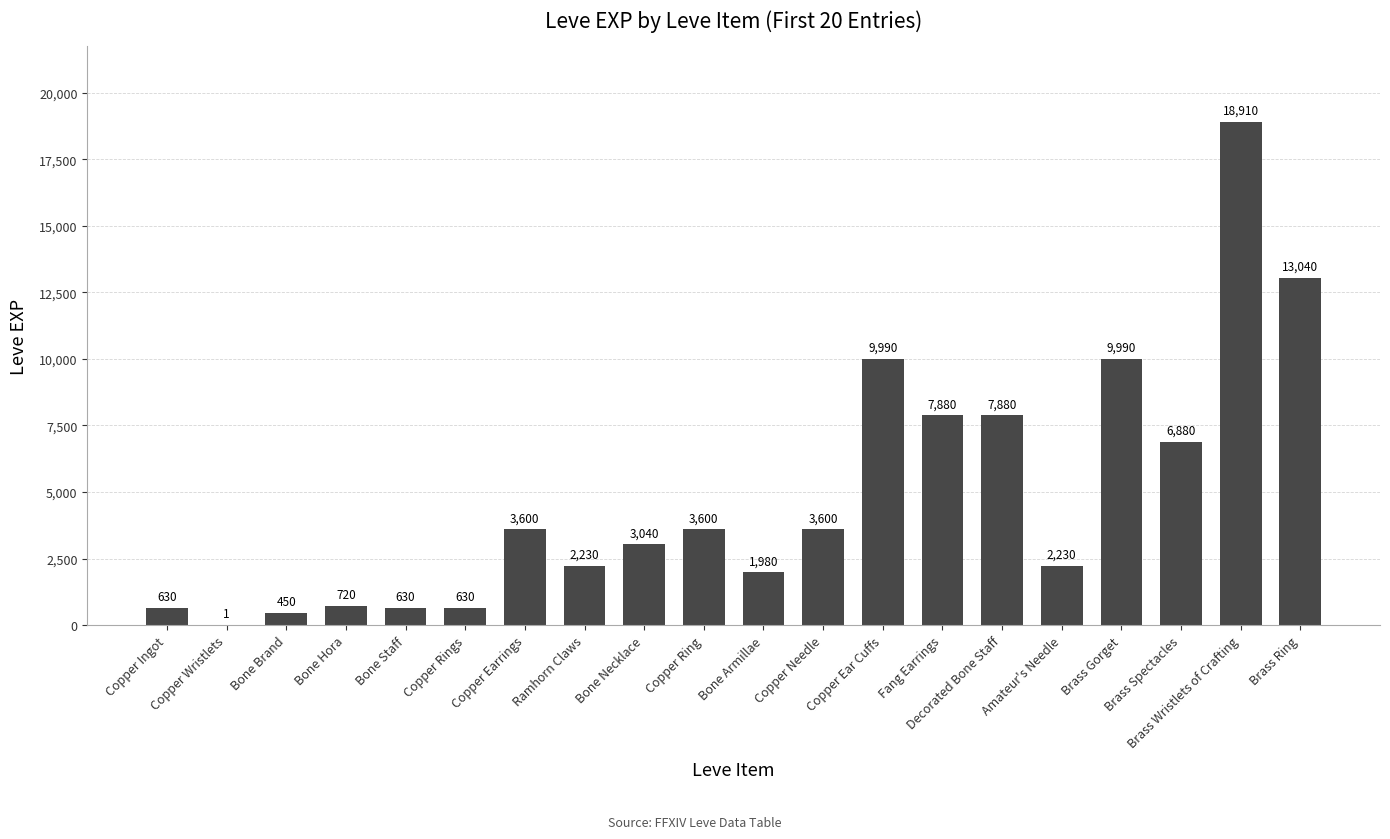

The value at Bone Armillae is 3124. True or false?

False